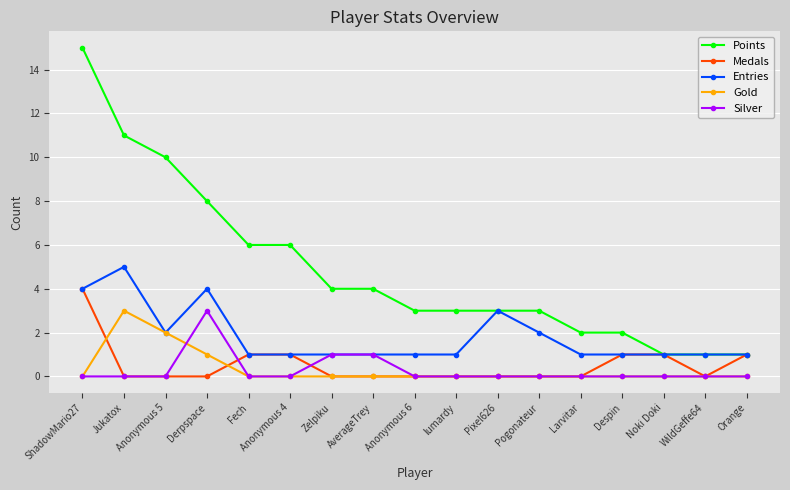

What is the total value across all series at Pixel626?

6